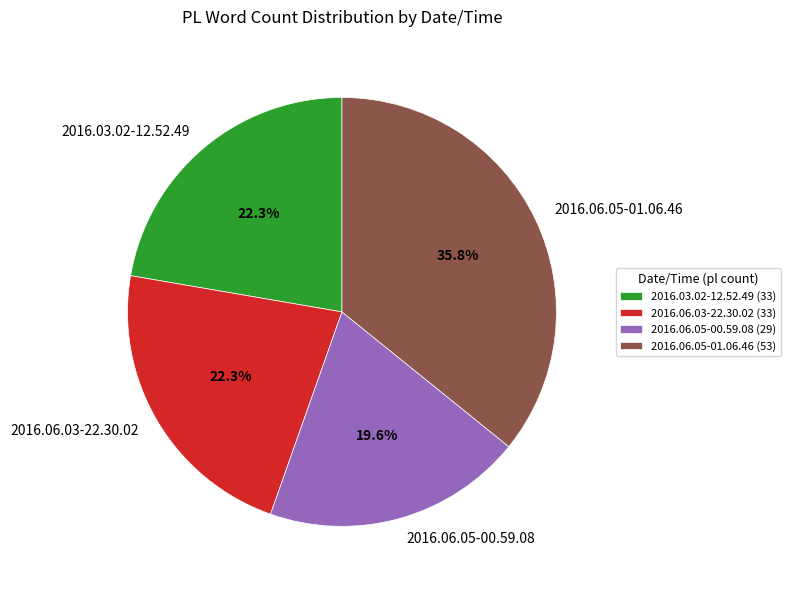

What is the ratio of the value at 2016.06.03-22.30.02 to the value at 2016.06.05-01.06.46?

0.6